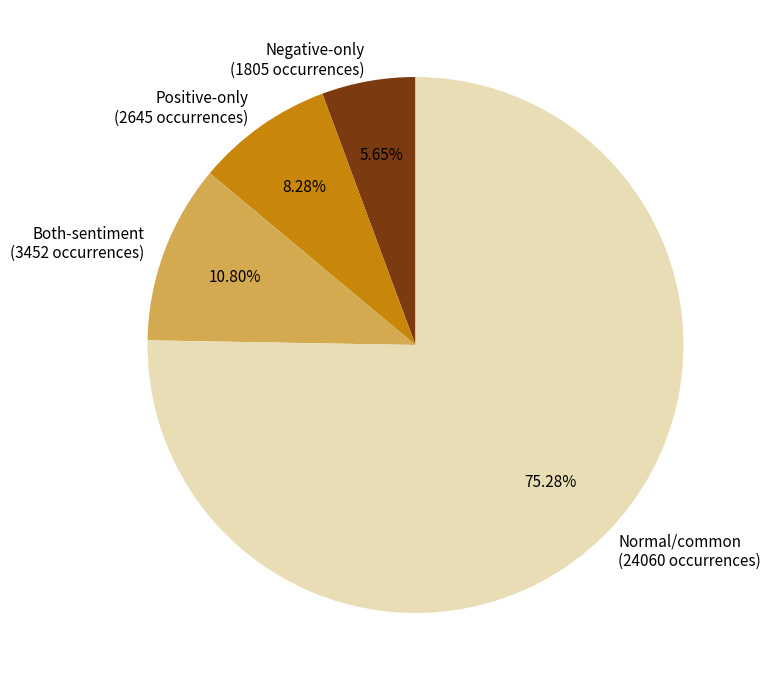

Which slice is the smallest?

Negative-only (1805 occurrences)